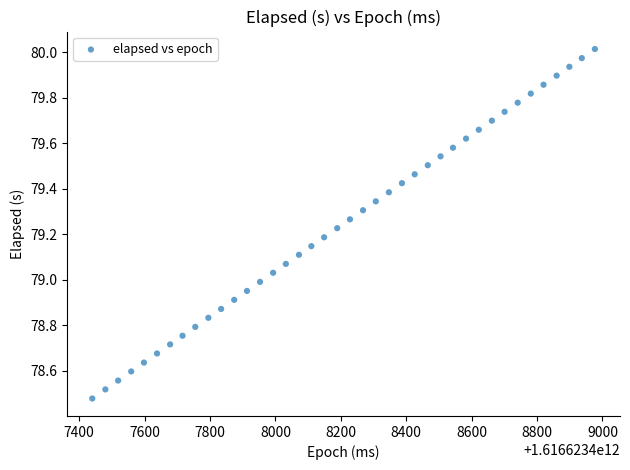

What is the range of Y values (max minus min)?

1.5